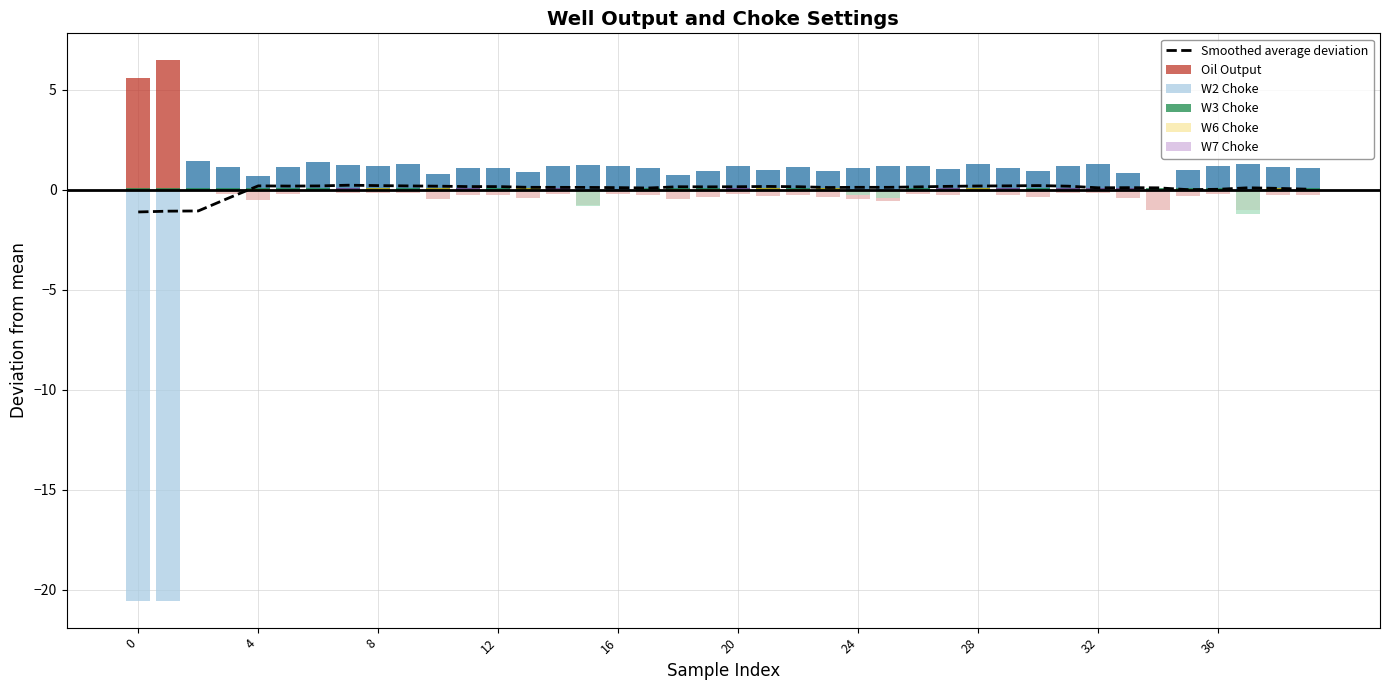

How many series are shown in this chart?

6